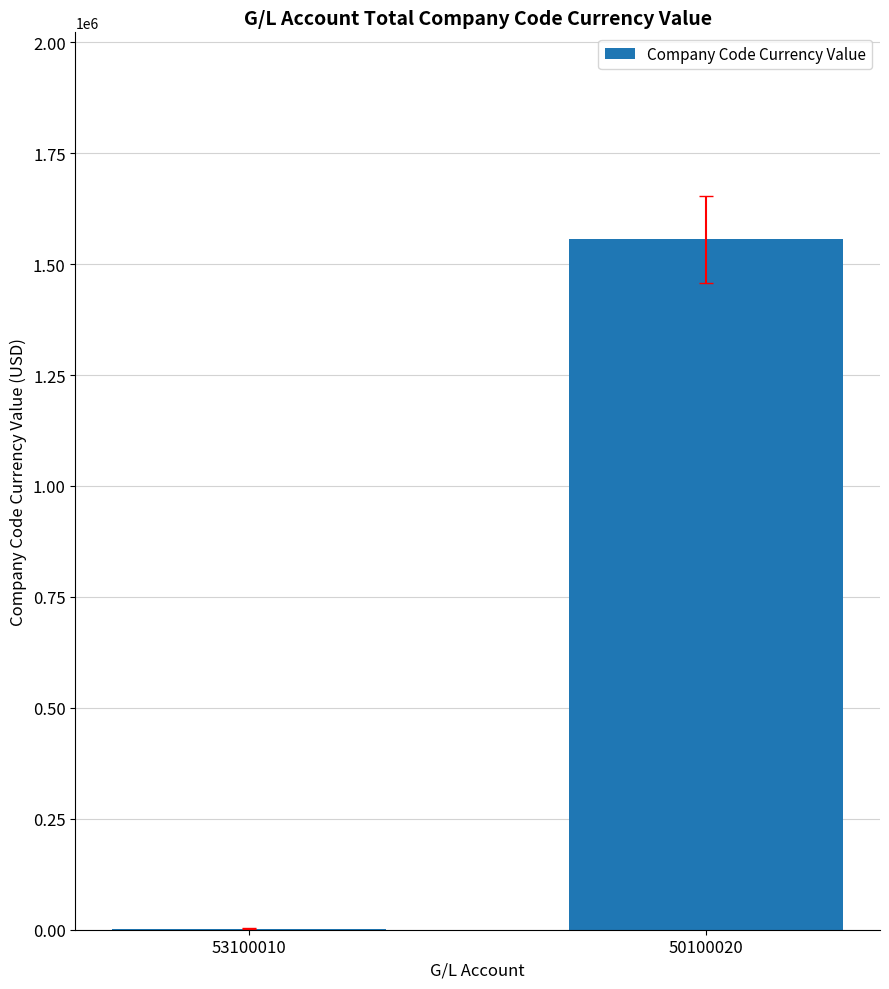

Are the bars horizontal?

No